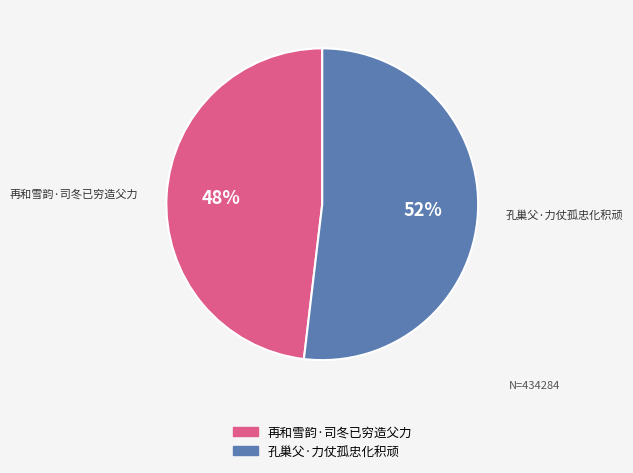

What is the ratio of the value at 再和雪韵·司冬已穷造父力 to the value at 孔巢父·力仗孤忠化积顽?

0.9